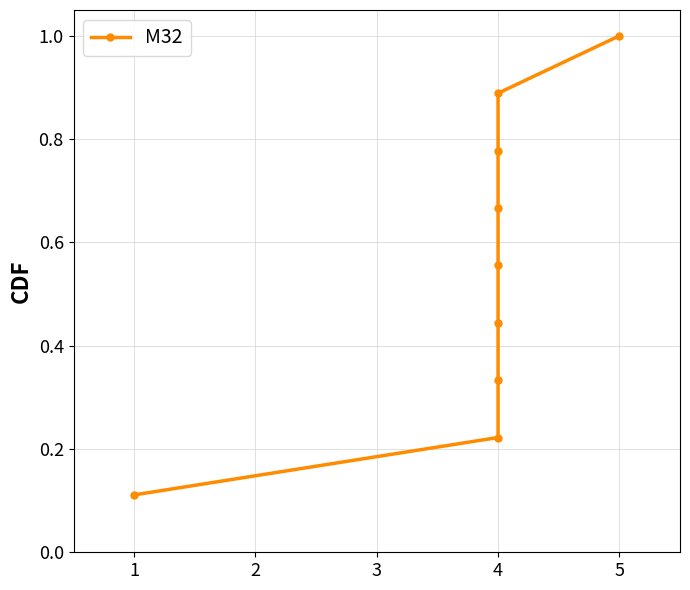

What is the value of the 5th point from the left?

0.6